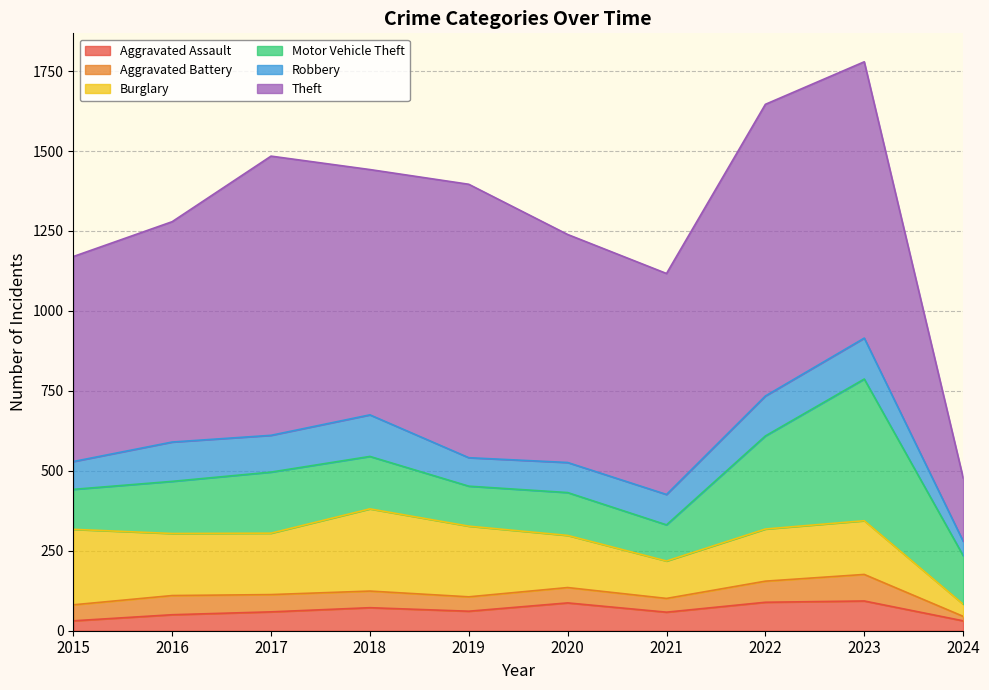

What is the spread (max minus min) of values at 2016?

639